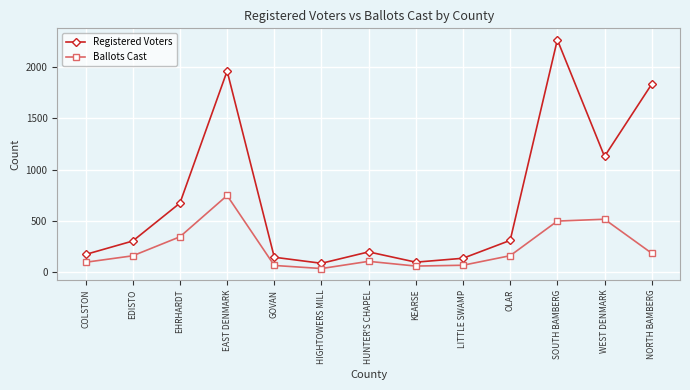

True or false: Ballots Cast has a value of 263 at EAST DENMARK.

False